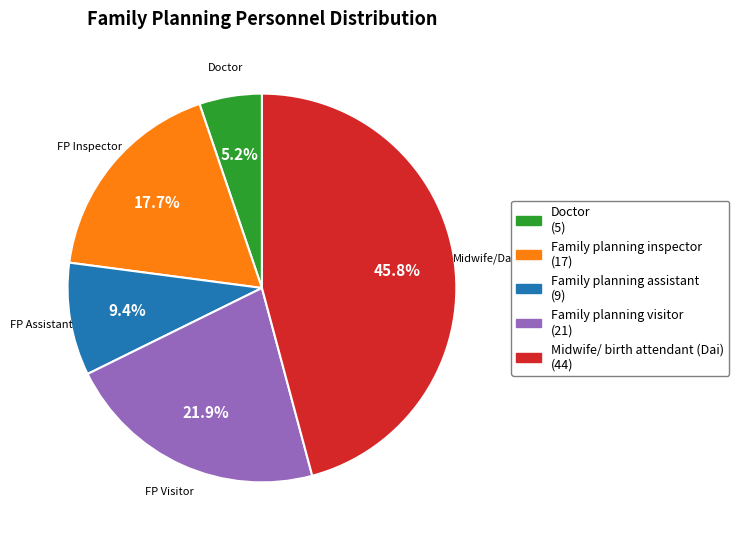

Is there a majority slice in this chart?

No